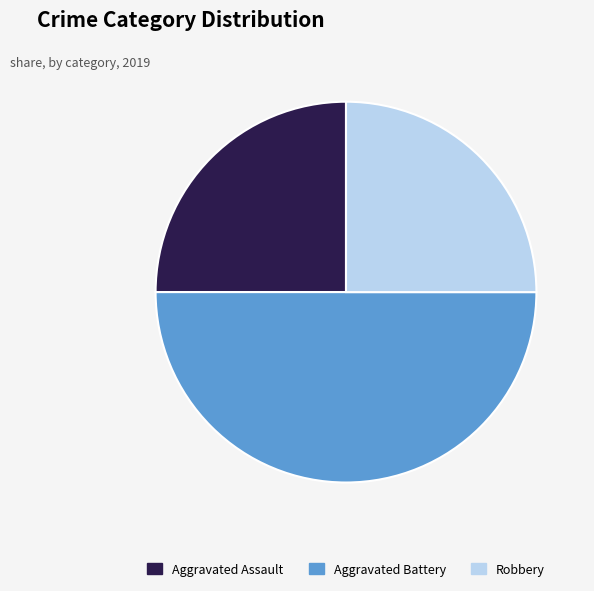

Does Robbery account for over 50% of the chart?

No